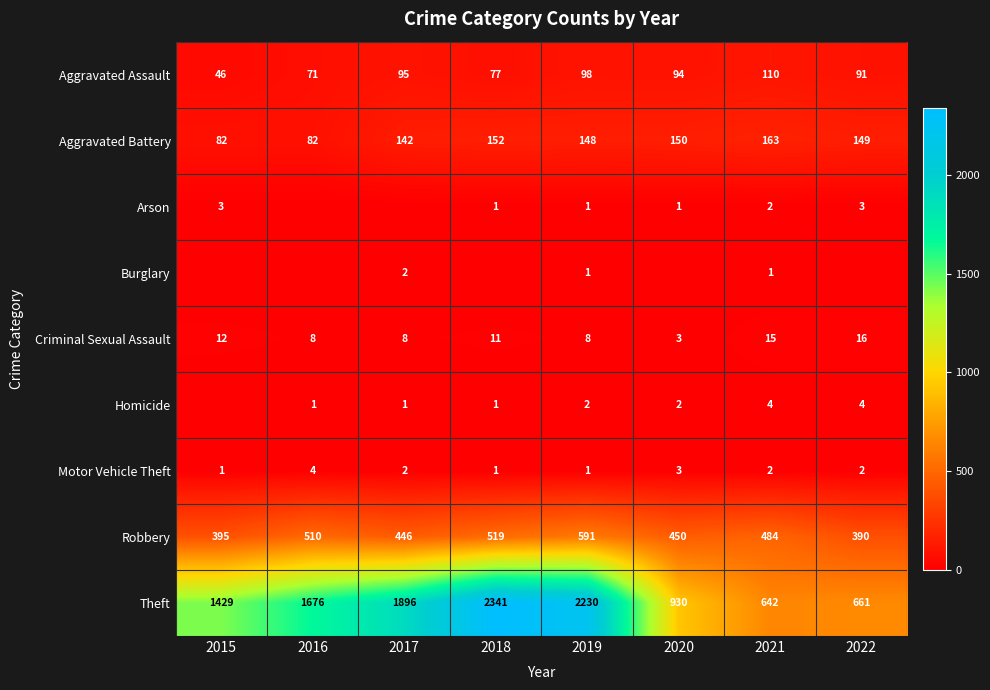

At which label does Aggravated Assault first exceed 94?

2017